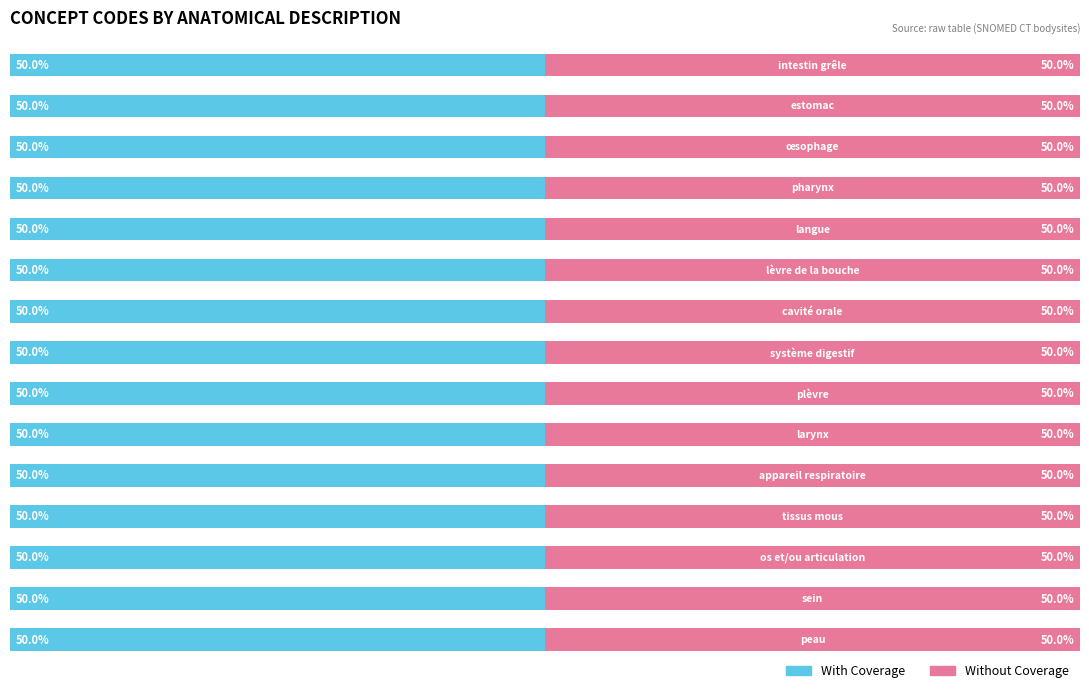

List the series in order of their peak value, lowest first.

With Coverage, Without Coverage